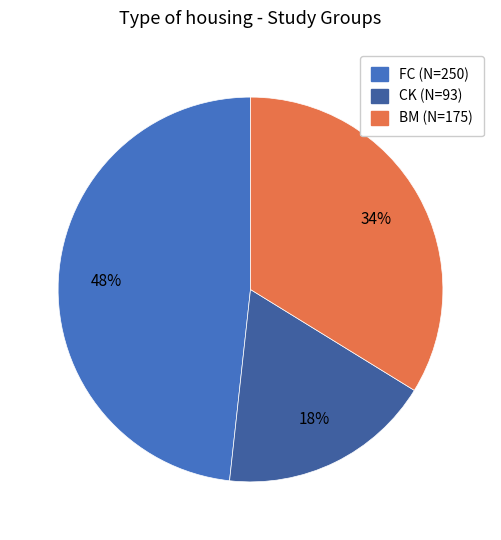

Is there a majority slice in this chart?

No